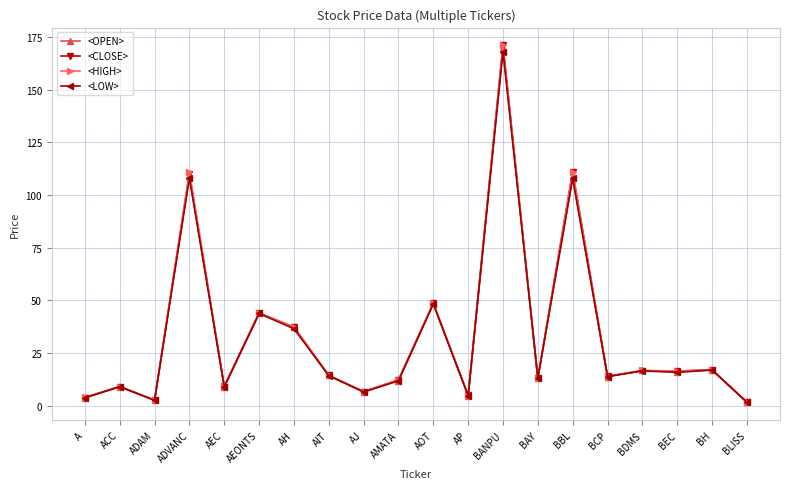

What position from the left is ADAM?

3